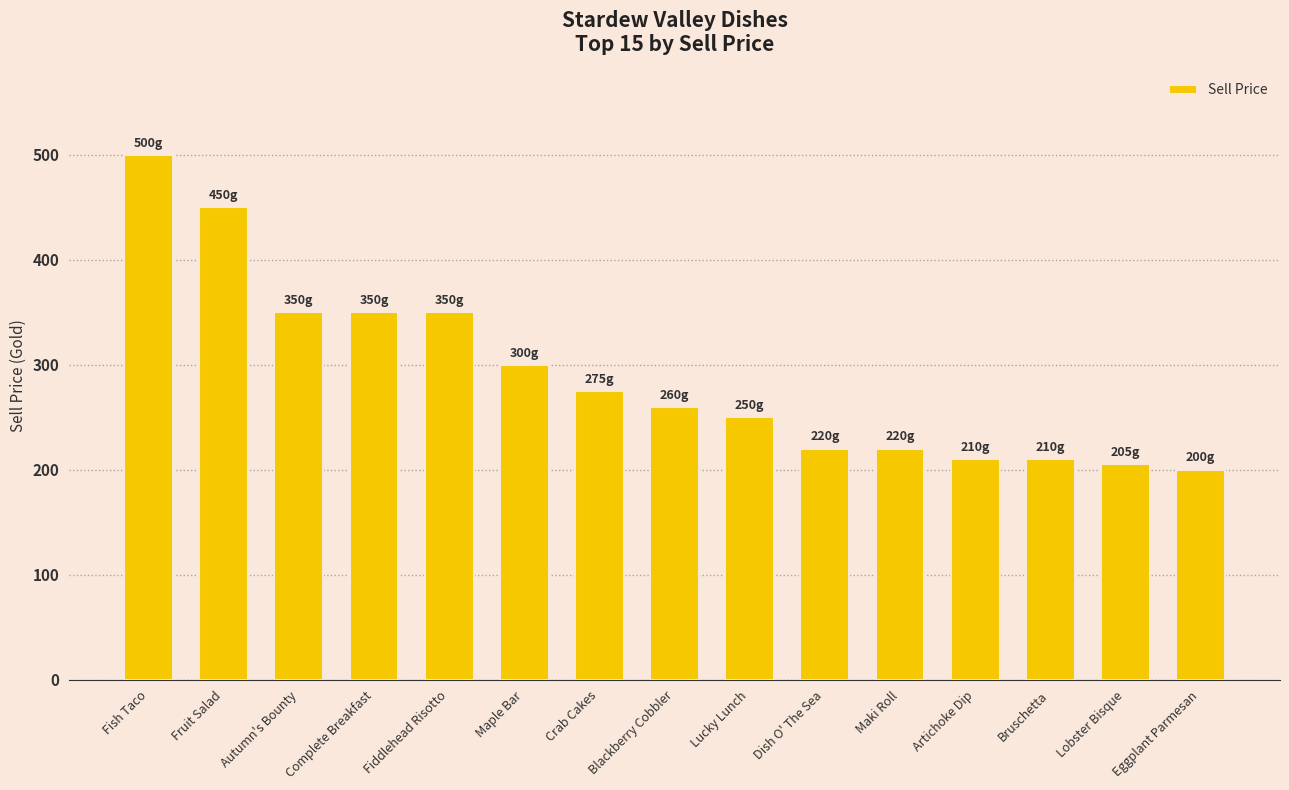

Which label corresponds to the largest value in the chart?

Fish Taco